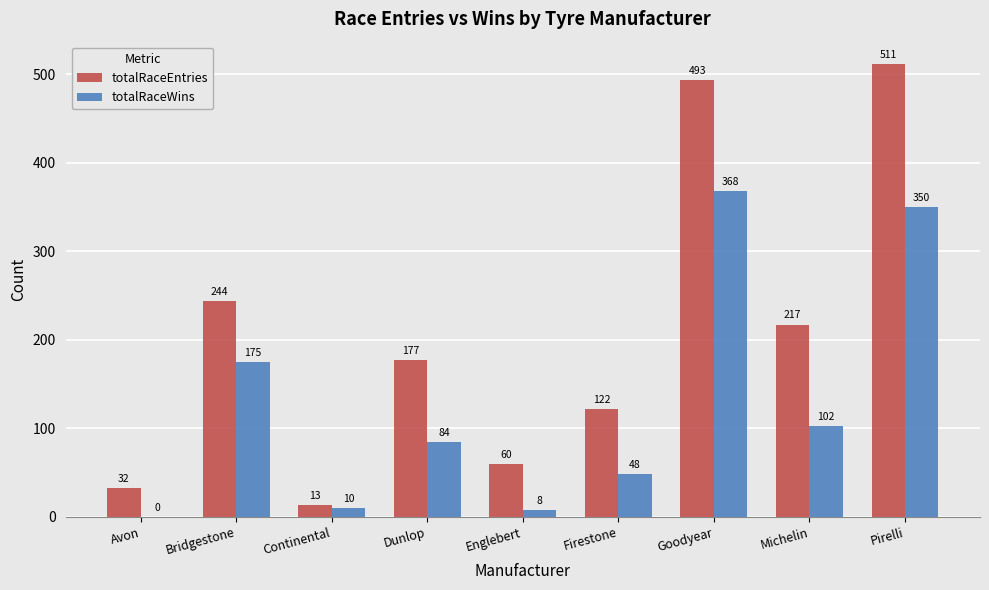

What is the sum of all totalRaceWins values?

1145